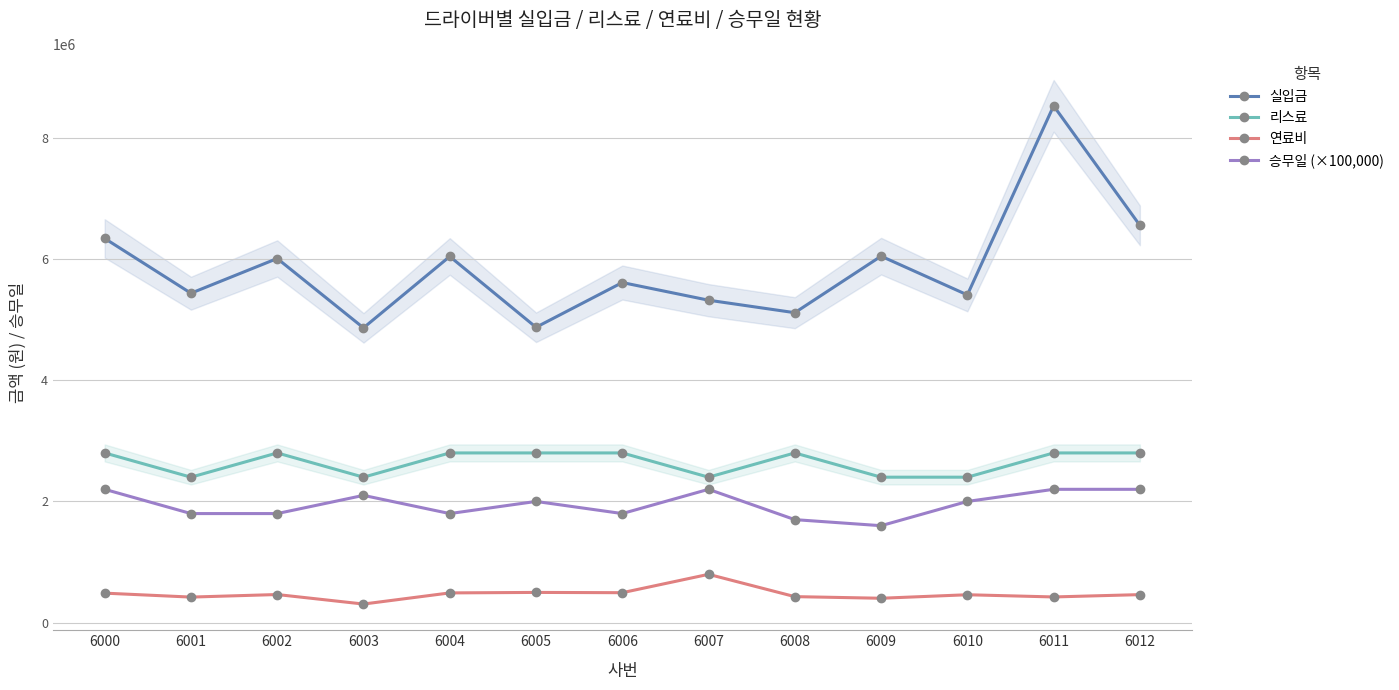

In 연료비, how many points are lower than both neighbors (excluding endpoints)?

5